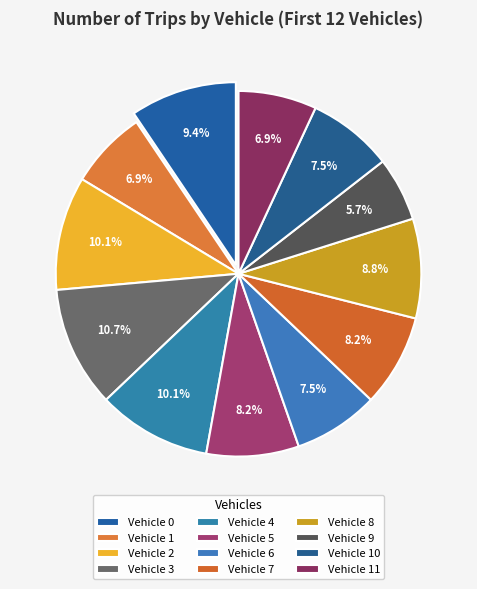

To the nearest percent, what percentage of the pie is Vehicle 4?

10%